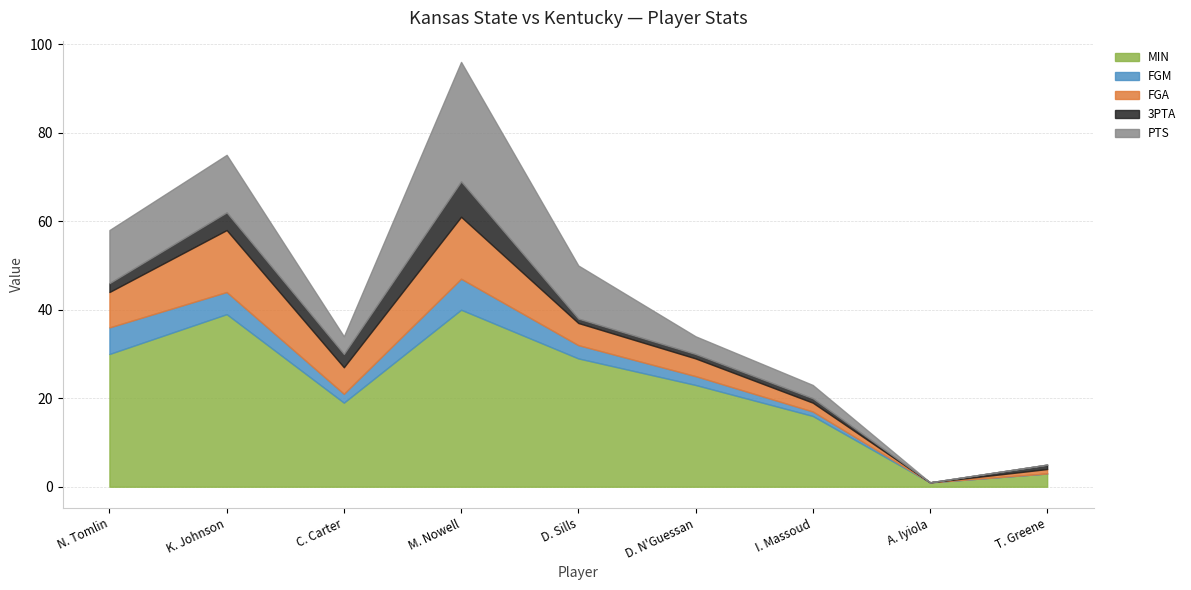

What is the value of the PTS point at the 5th from the left?

12